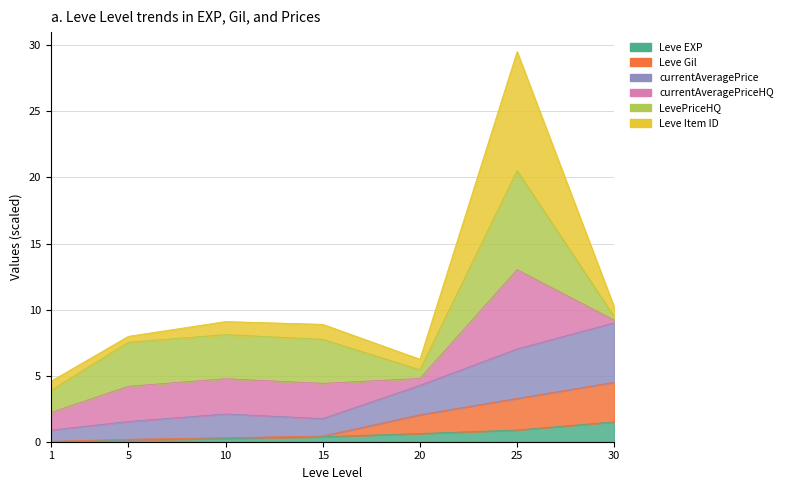

What is the total value across all series at 5?

1.8